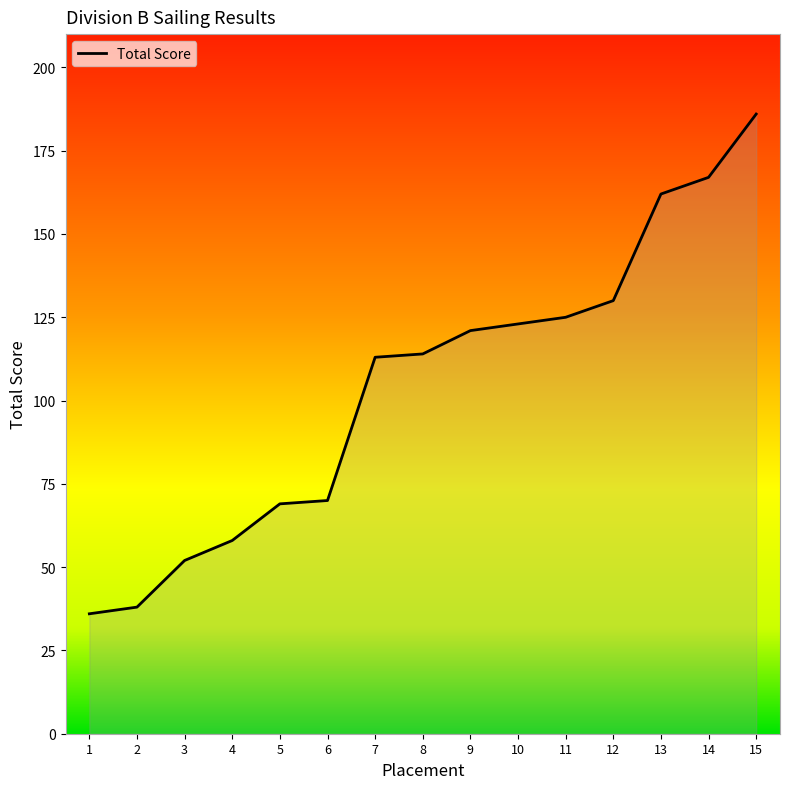

Reading left to right, extract all data points from this chart.

36	38	52	58	69	70	113	114	121	123	125	130	162	167	186